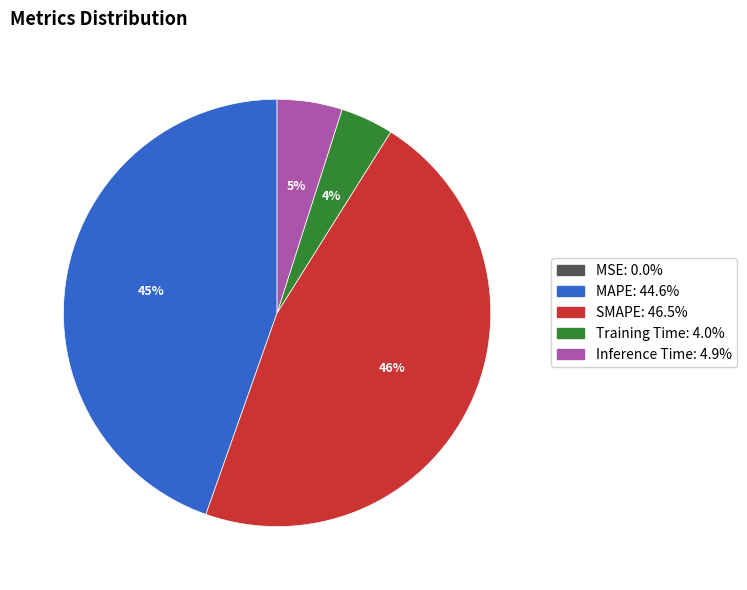

The Training Time slice represents 4% of the pie. True or false?

True